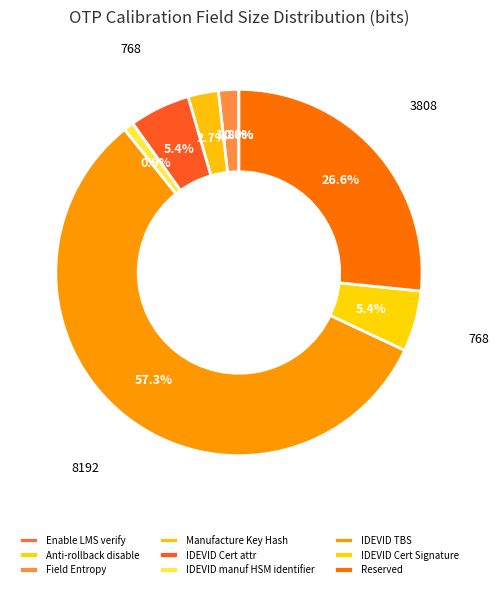

What percentage do IDEVID manuf HSM identifier and Field Entropy together represent?

2.7%